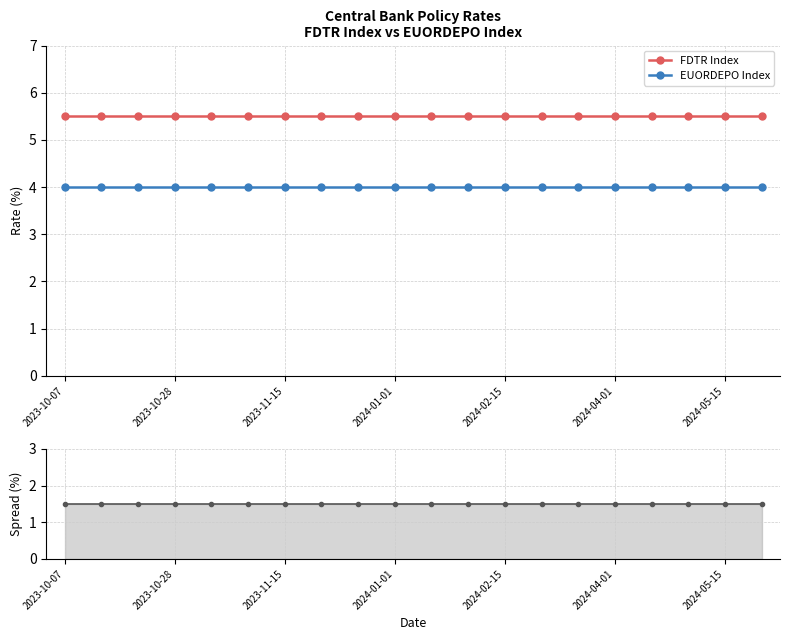

List the series in order of their overall mean, highest first.

FDTR Index, EUORDEPO Index, Spread (FDTR - EUORDEPO)